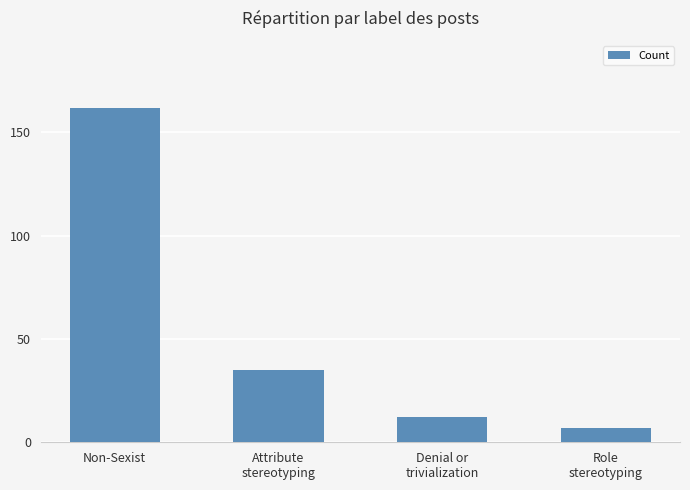

Where is the data nearest to the value 84?

Attribute
stereotyping